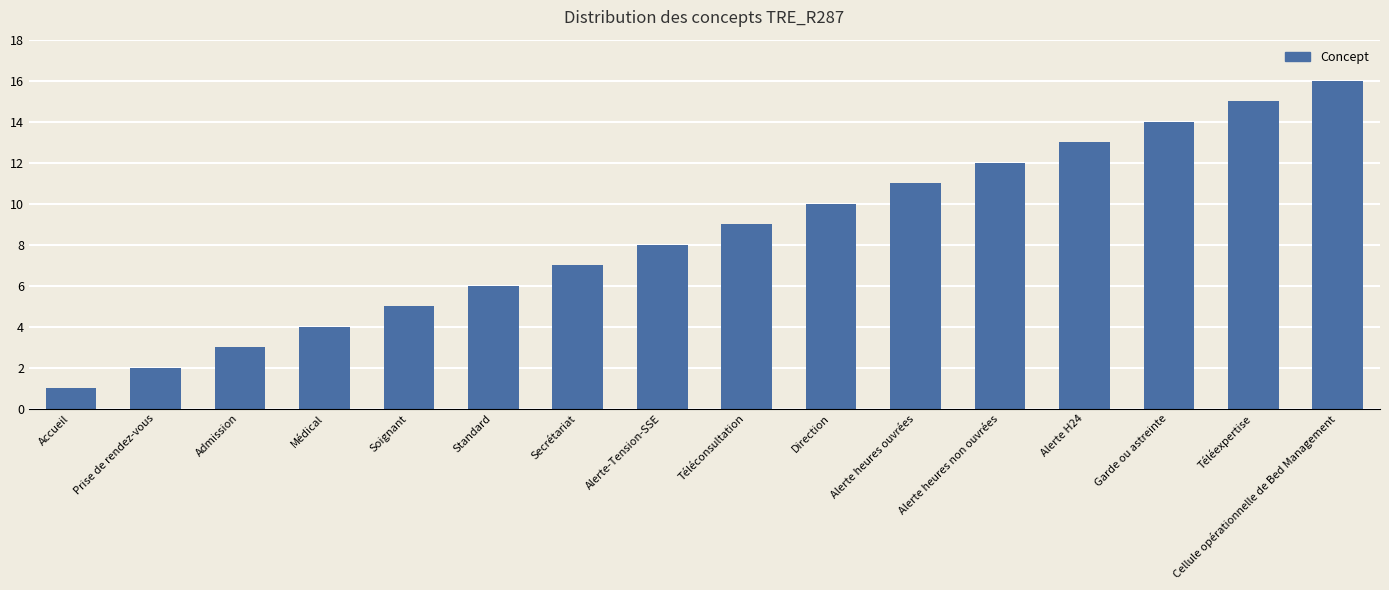

Is it true that the value at Accueil is 2?

False